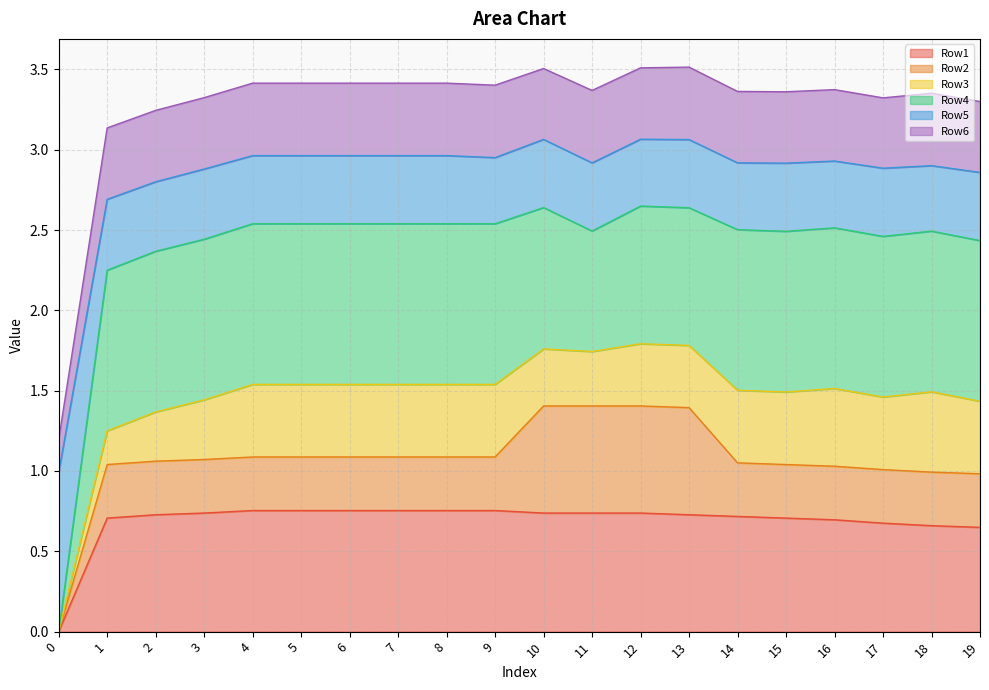

What is the value of the Row1 point at the 9th from the left?

0.8